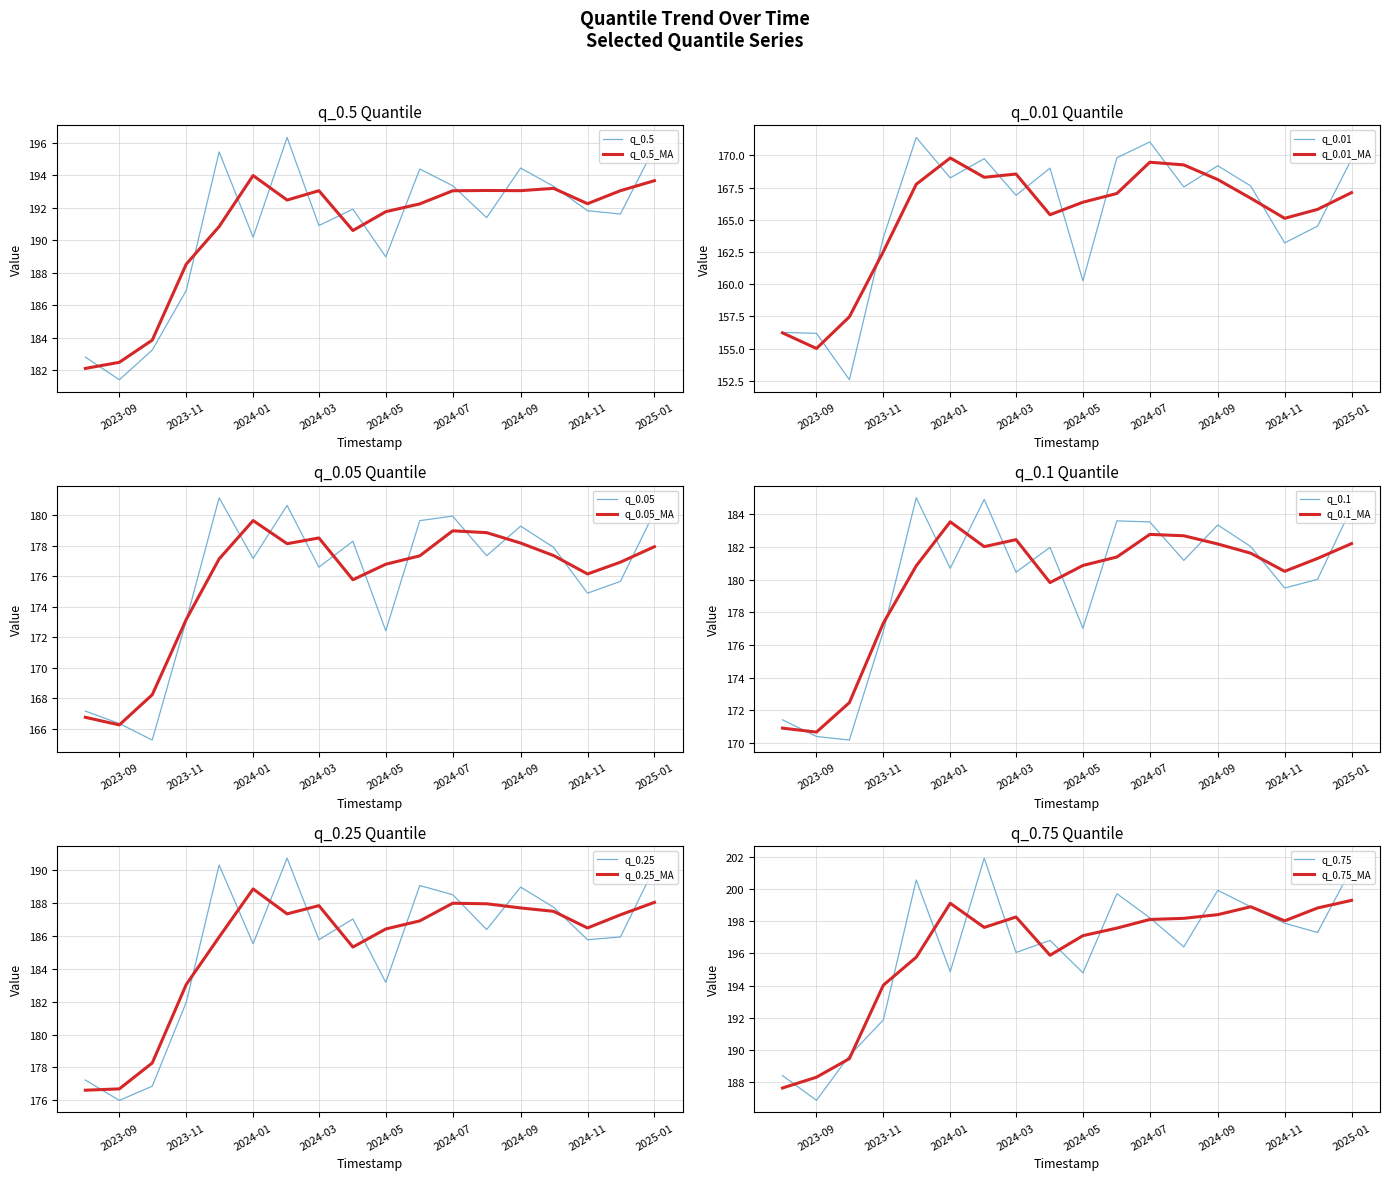

True or false: q_0.75 and q_0.1 intersect in this chart.

False